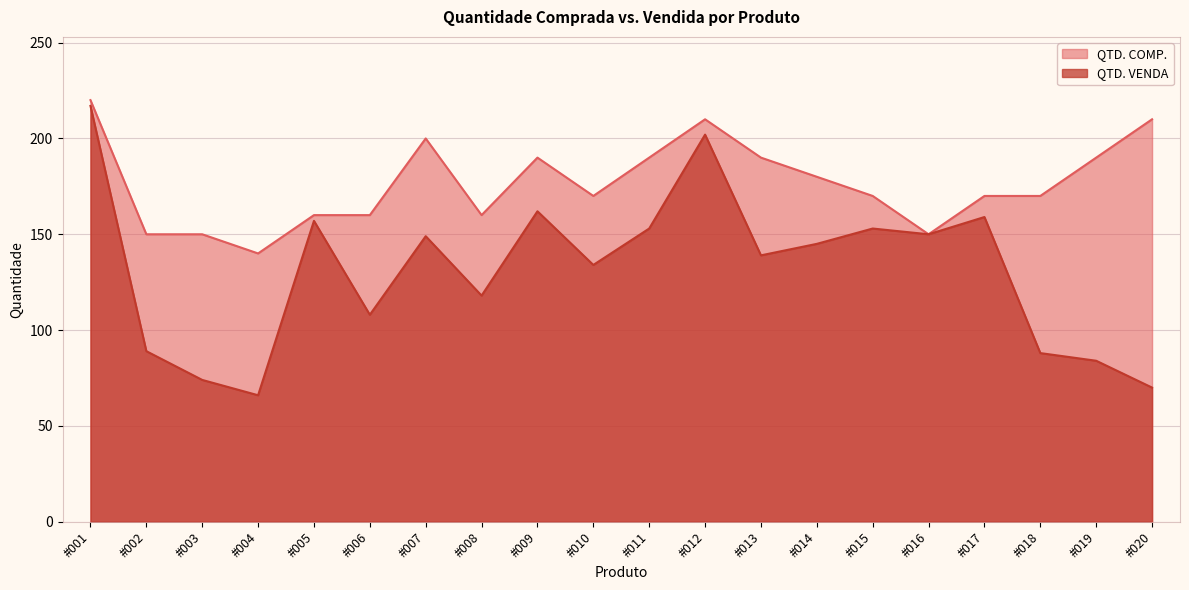

What is the difference between the maximum and minimum values in the QTD. COMP. series?

80